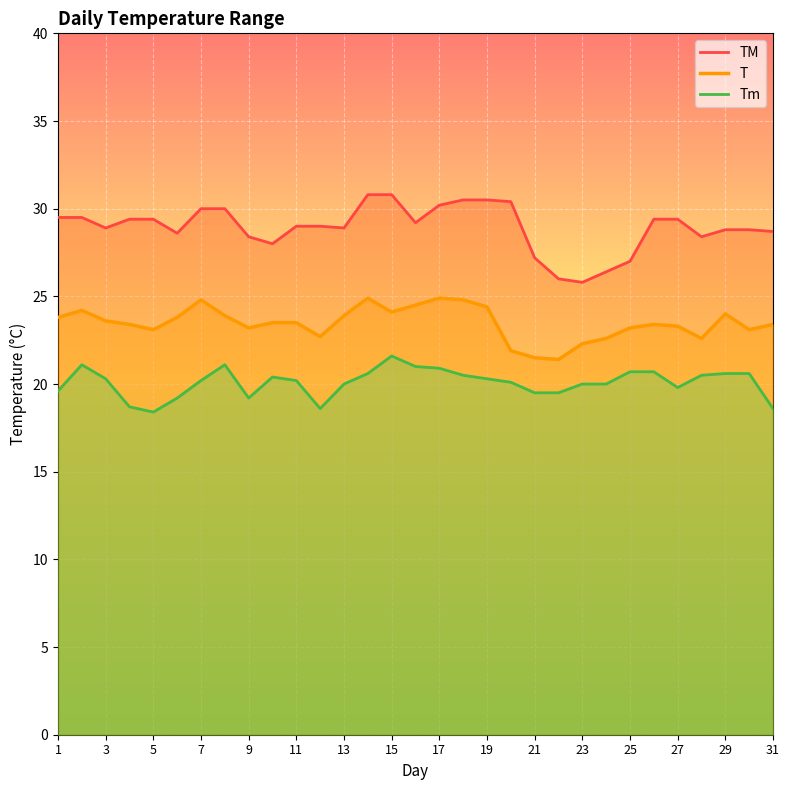

Where does the TM series first go above 29?

1